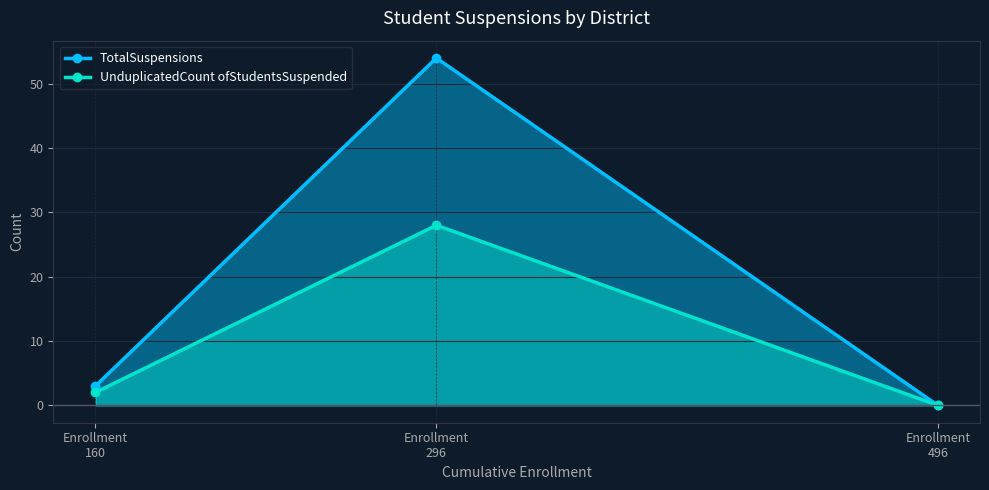

What value does the TotalSuspensions series have at Enrollment
160, to the nearest 5?

5